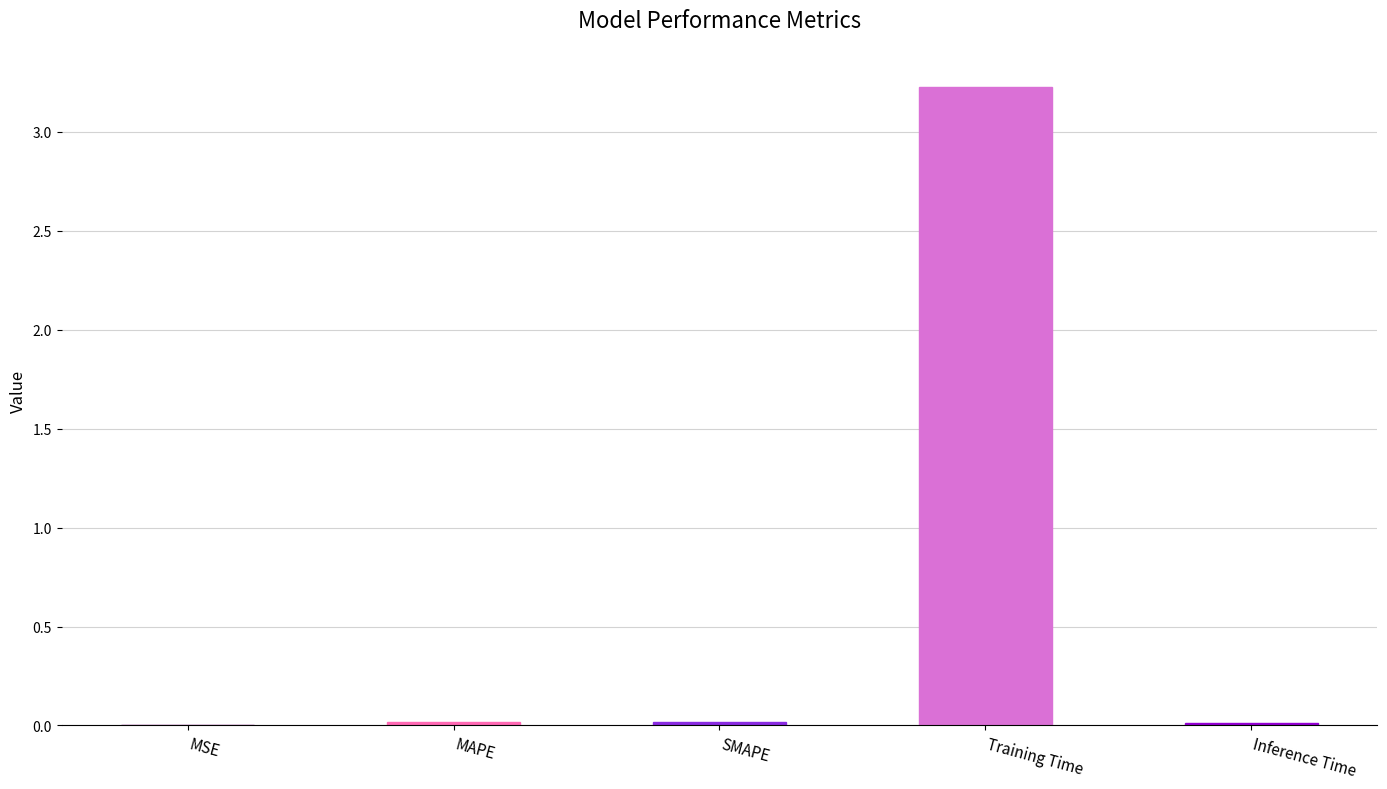

What is the sum of all values?

3.3